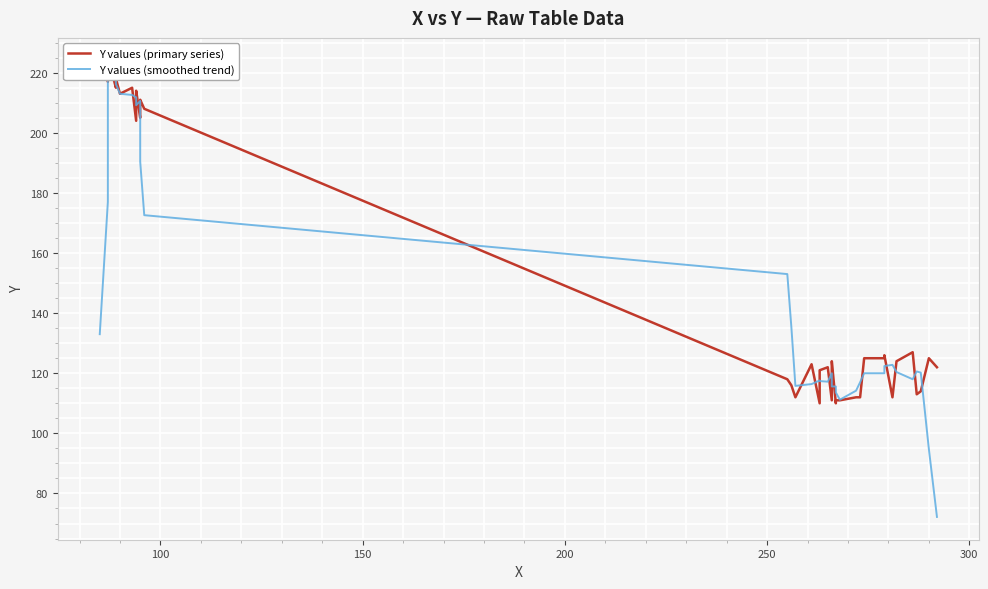

Reading left to right, what are all the values shown in this chart?

Y values (primary series): 224.0	217.0	224.0	220.0	215.0	218.0	213.0	215.0	204.0	213.0	214.0	205.0	210.0	211.0	208.0	118.0	116.0	112.0	123.0	110.0	121.0	122.0	111.0	122.0	124.0	110.0	111.0	111.0	112.0	112.0	125.0	125.0	126.0	112.0	124.0	127.0	113.0	114.0	125.0	122.0
Y values (smoothed trend): 133.0	177.0	220.0	218.8	218.0	216.2	213.0	212.6	211.8	210.2	209.2	210.6	209.6	190.4	172.6	153.0	135.4	115.8	116.4	117.6	117.4	117.2	120.0	117.8	115.6	115.6	113.6	111.2	114.2	117.0	120.0	120.0	122.4	122.8	120.4	118.0	120.6	120.2	94.8	72.2